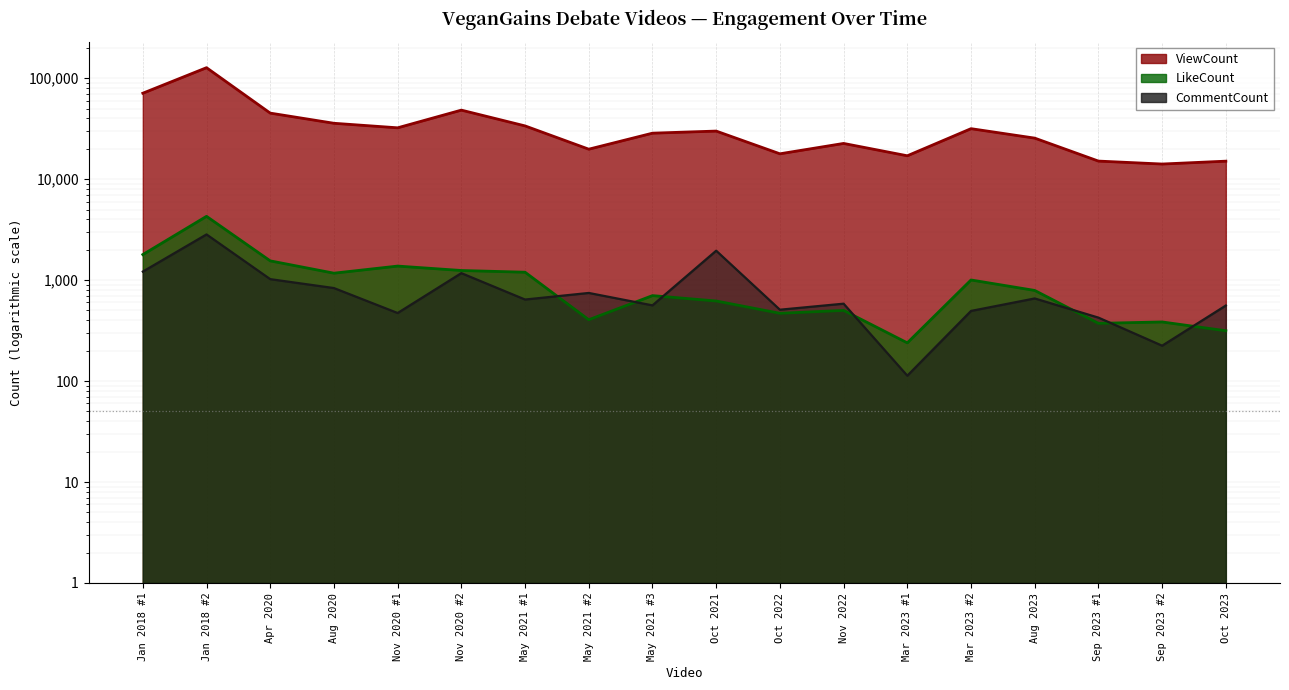

At which category does LikeCount reach its first local valley?

Aug 2020